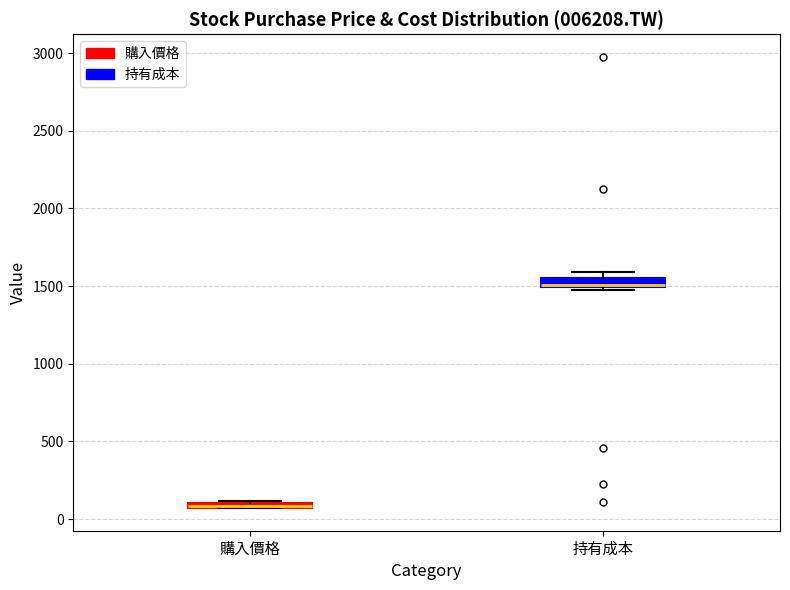

Where is the lower edge of the box for 持有成本 on the y-axis? The values are not printed on the chart, so give them approximately, as read against the axis.

1500